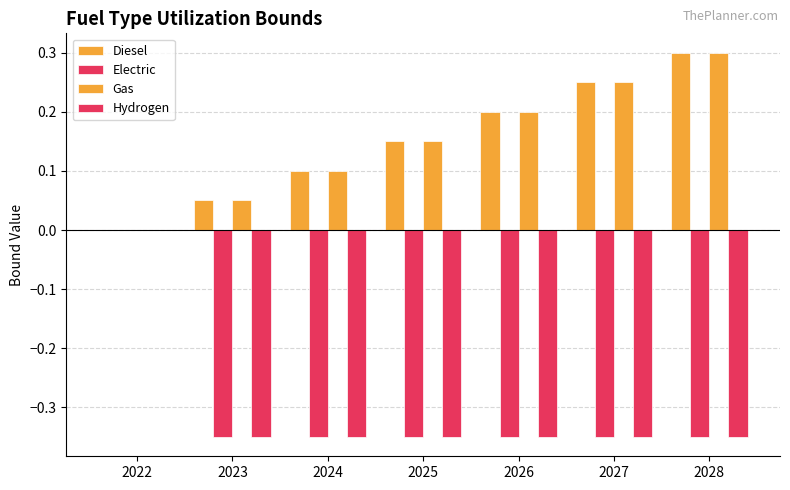

True or false: Hydrogen has a value of -0.2 at 2028.

False